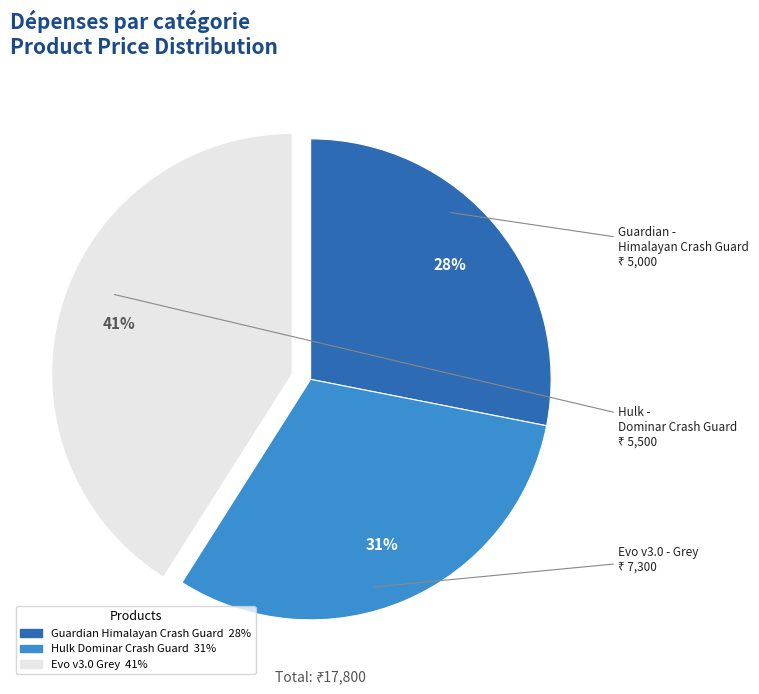

How many slices are in this pie chart?

3